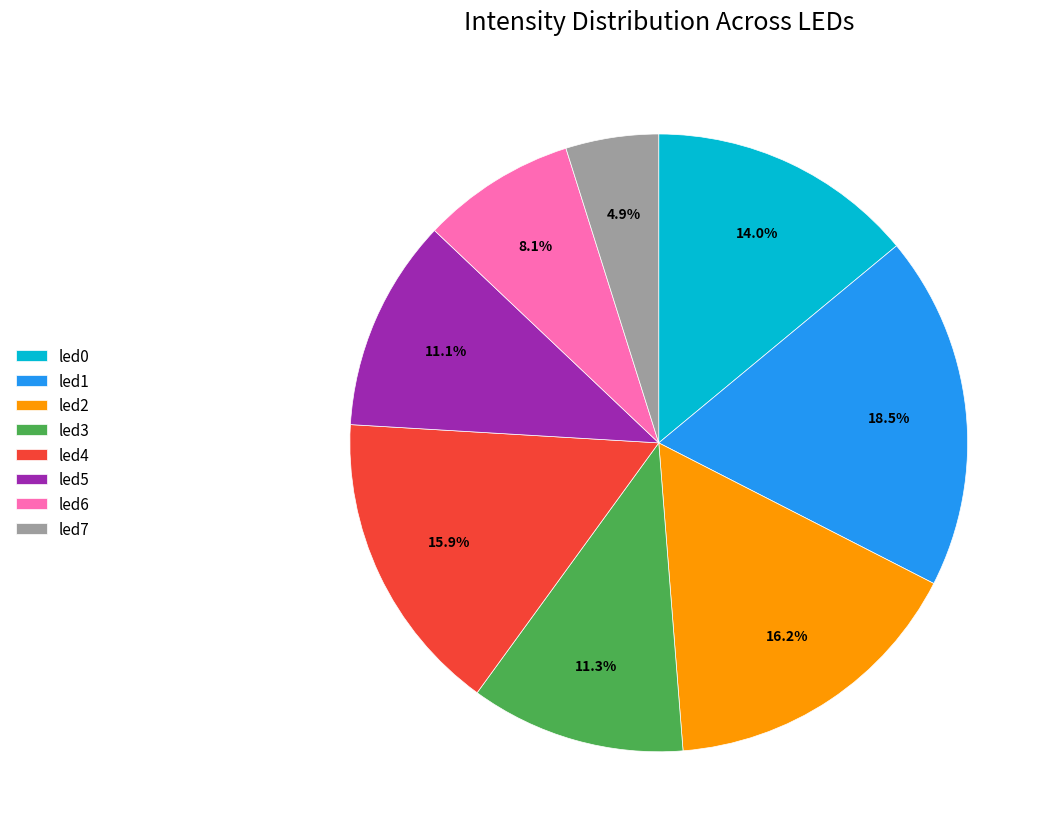

To the nearest percent, what percentage of the pie is led7?

5%